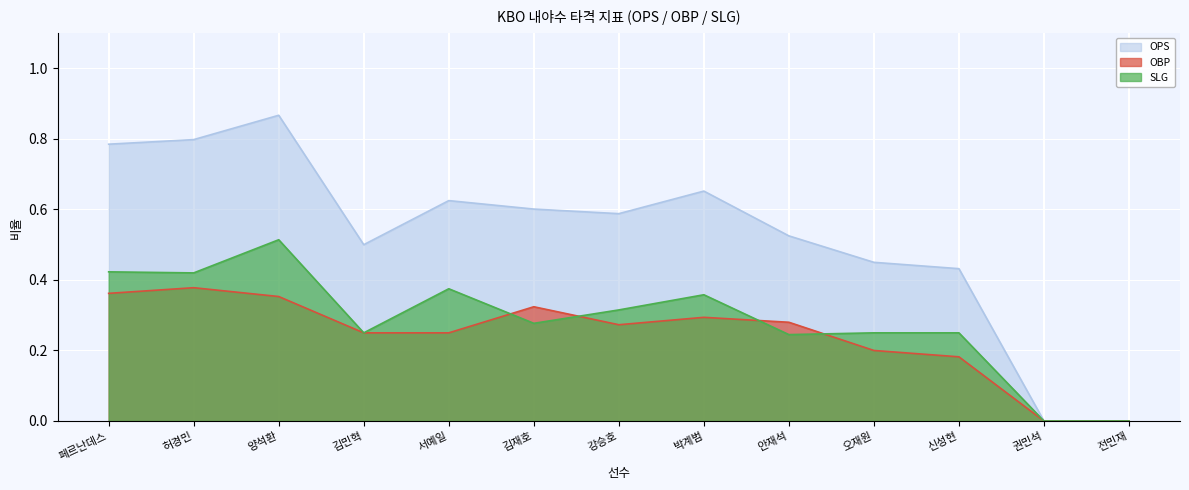

What is the difference between the maximum and minimum values in the OPS series?

0.9